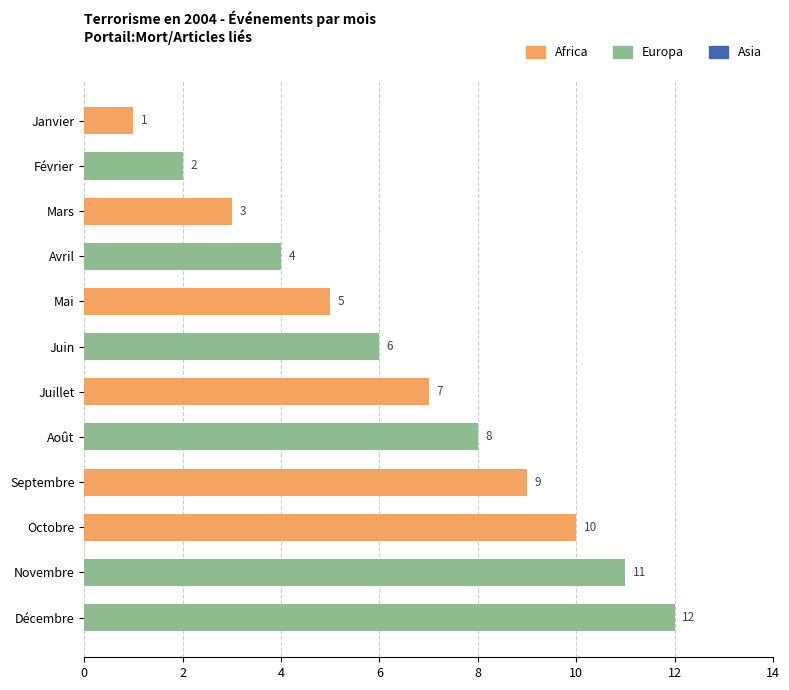

The value at Juillet is 2. True or false?

False